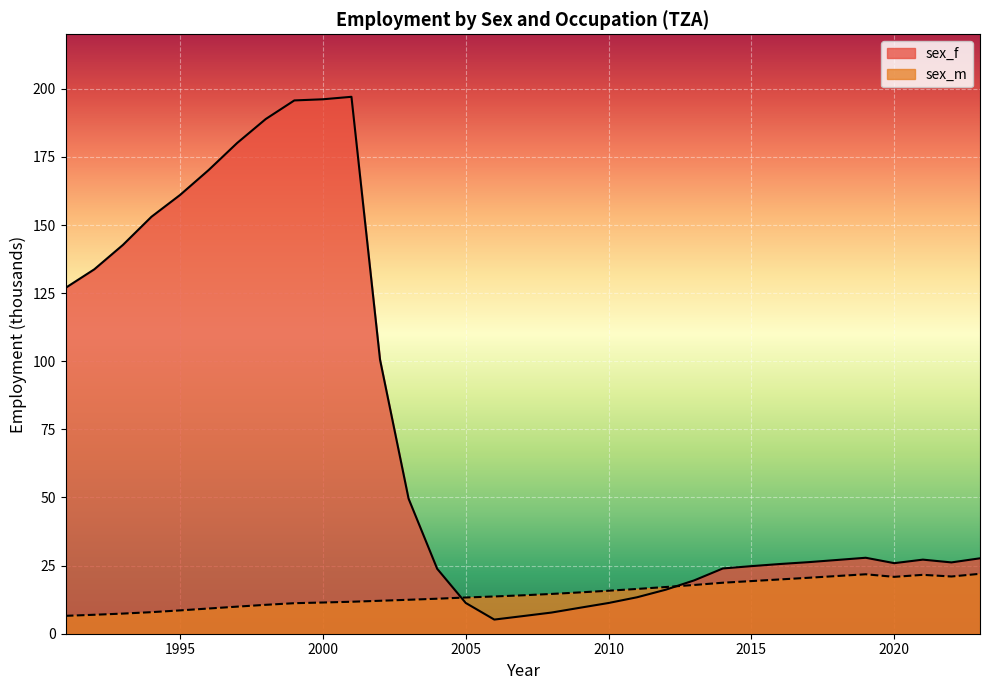

Reading left to right, what are all the values shown in this chart?

sex_f: 127.0	133.7	142.7	153.0	161.0	170.2	180.1	188.9	195.7	196.1	197.1	100.6	49.6	23.8	11.3	5.2	6.5	7.8	9.5	11.3	13.4	16.2	19.6	24.0	24.8	25.6	26.3	27.1	27.9	25.9	27.2	26.2	27.7
sex_m: 6.6	7.0	7.4	7.9	8.6	9.3	9.9	10.6	11.2	11.5	11.7	12.1	12.5	12.8	13.3	13.7	14.1	14.6	15.2	15.8	16.4	17.1	17.9	18.7	19.3	19.9	20.5	21.2	21.8	20.9	21.6	21.0	22.0